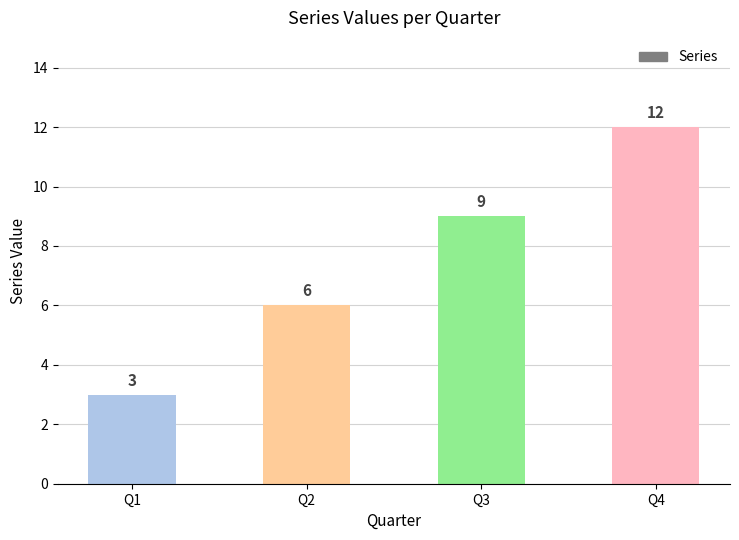

List the labels in order of value, largest first.

Q4, Q3, Q2, Q1